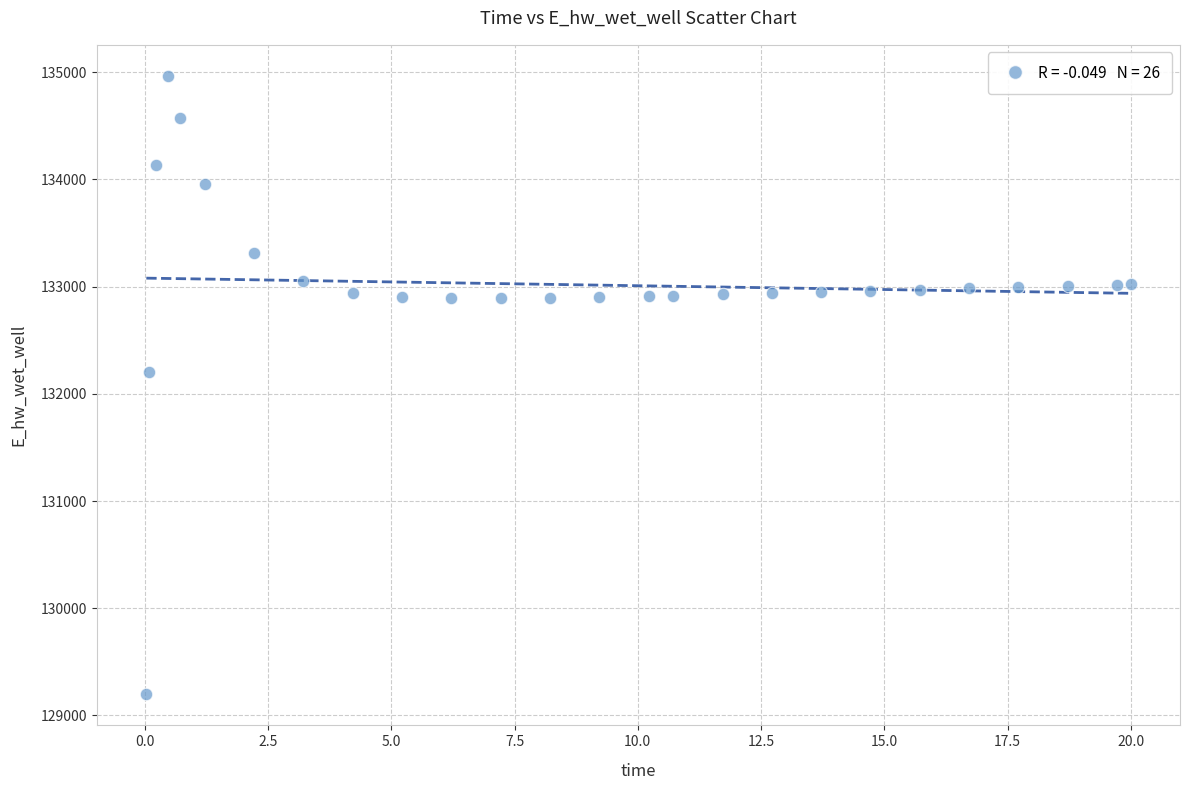

What Y value in the scatter plot is closest to 132081?

132207.4